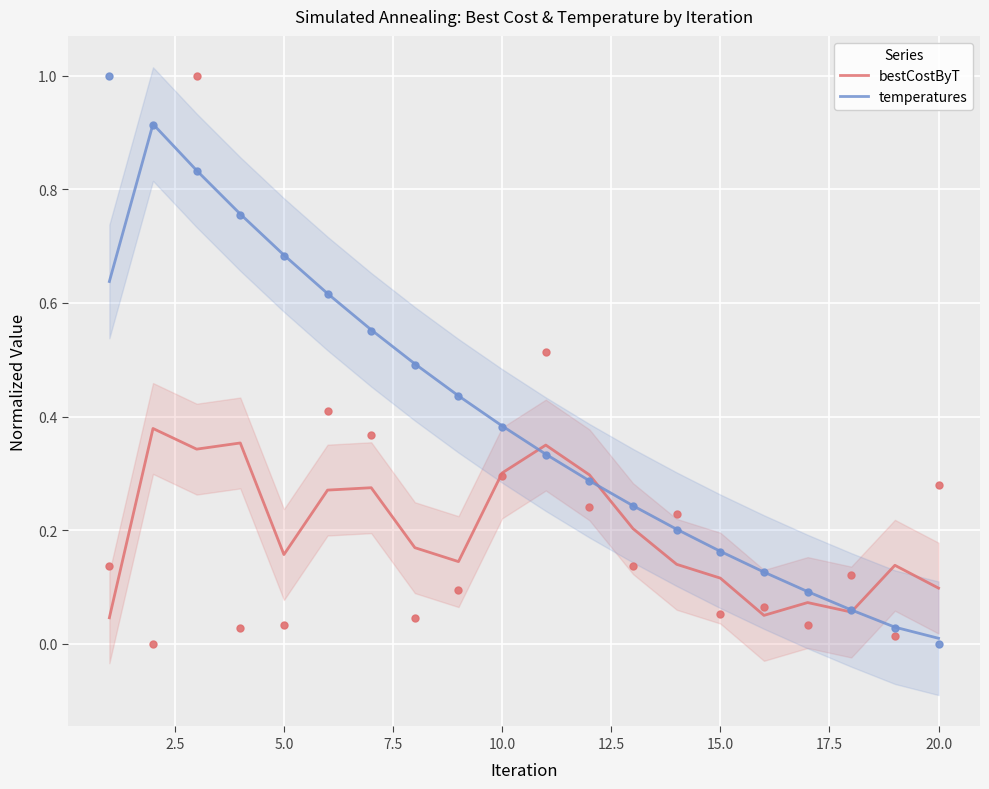

The bestCostByT series shows 0.3 at 5.0. True or false?

False